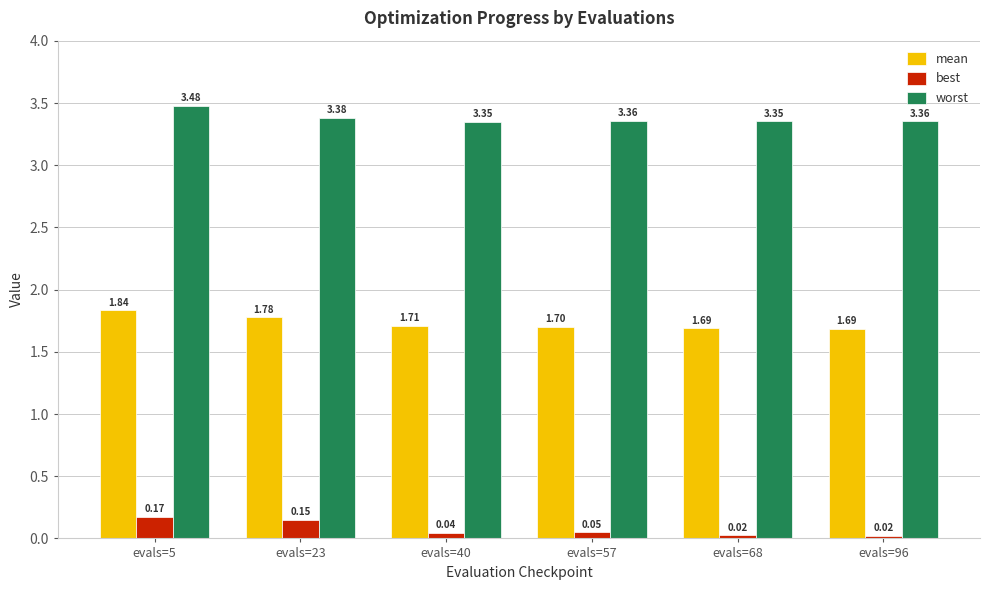

Does the chart contain stacked bars?

No